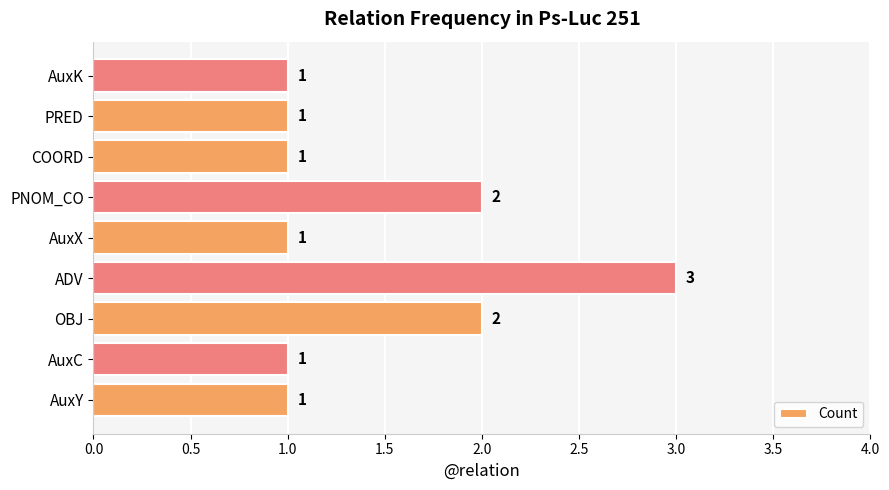

Count the number of values greater than 1.

3